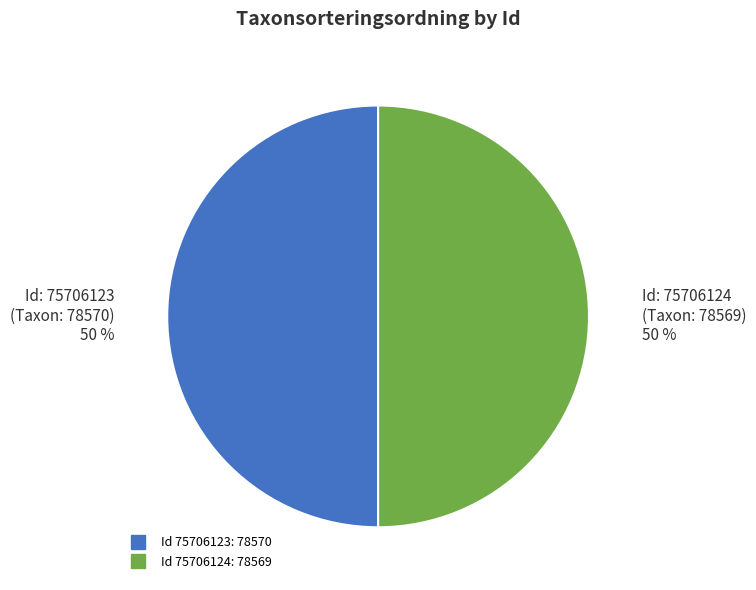

Count the number of slices in the pie.

2